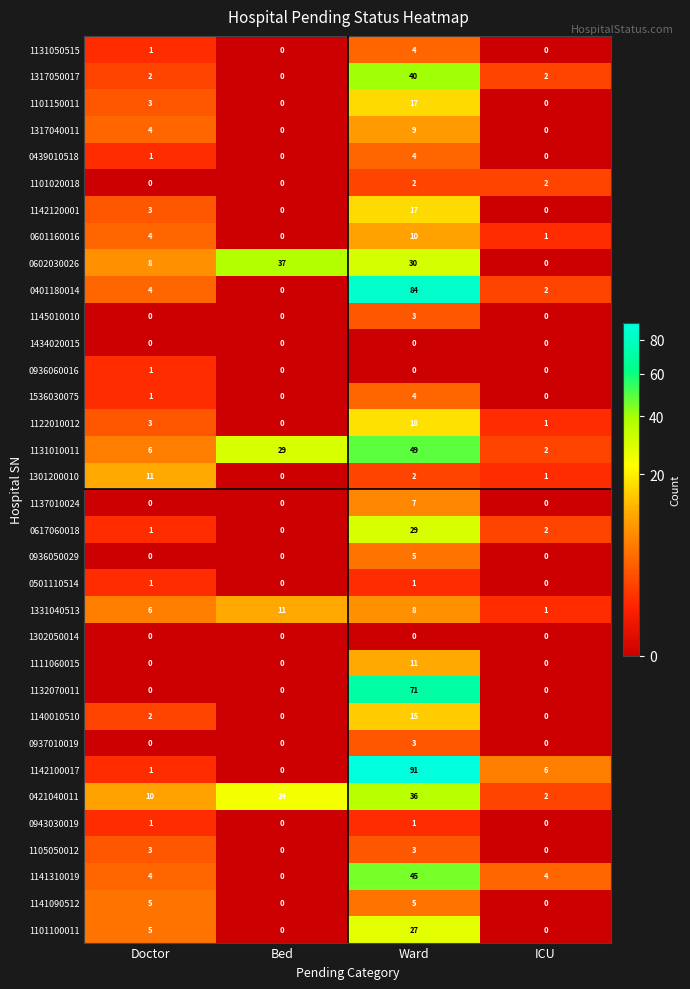

Is it true that 0501110514 equals 0 at Bed?

True